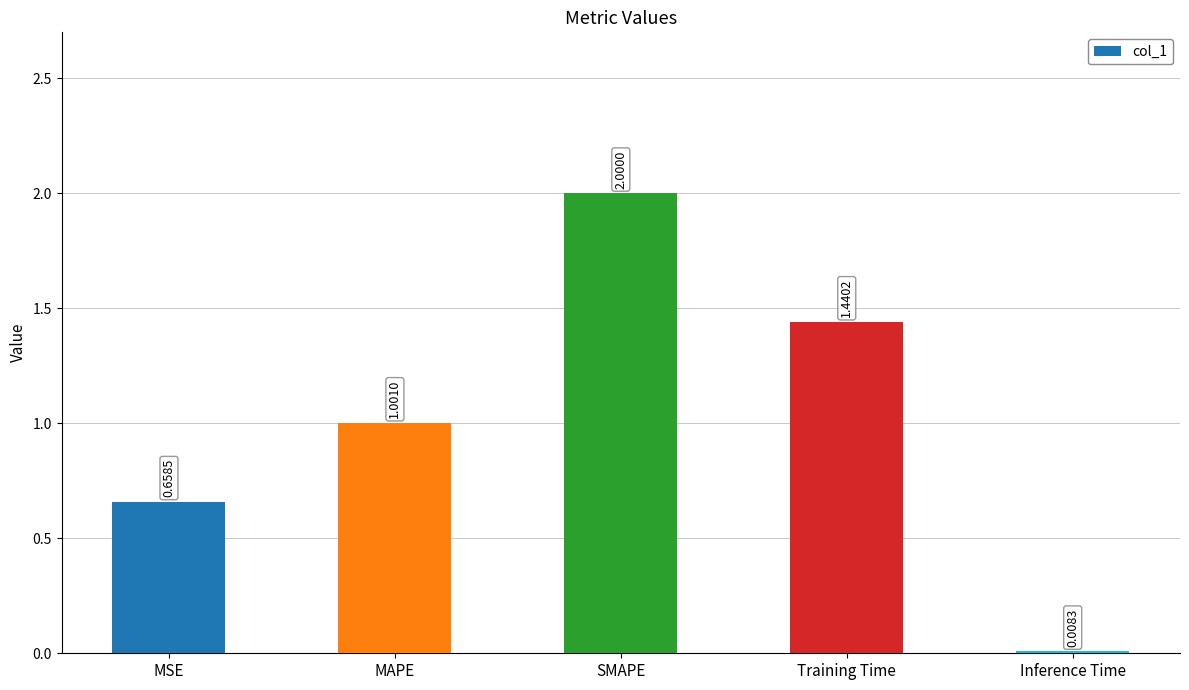

Is it true that the value at MSE is 0.4?

False